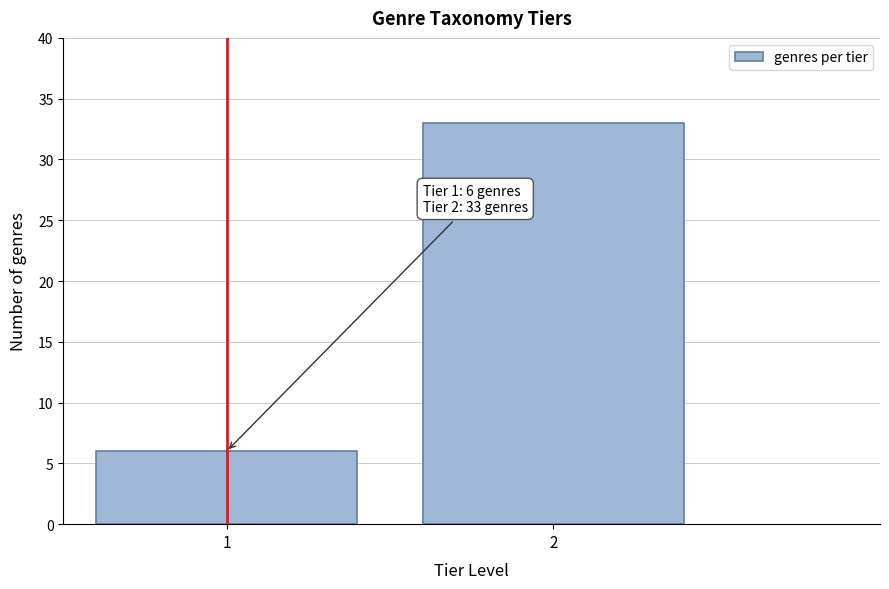

Reading left to right, what are all the values shown in this chart?

6	33